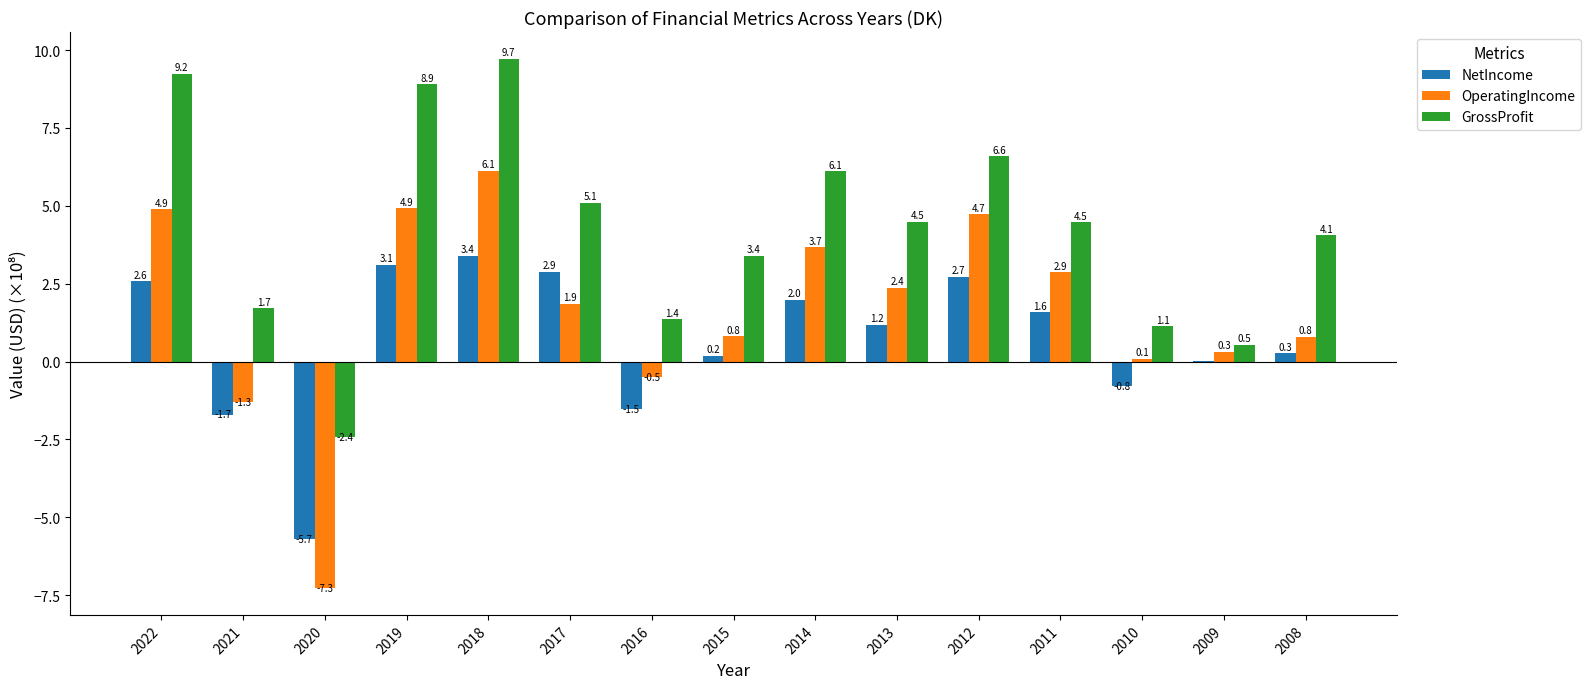

Which series has the widest spread of values?

OperatingIncome